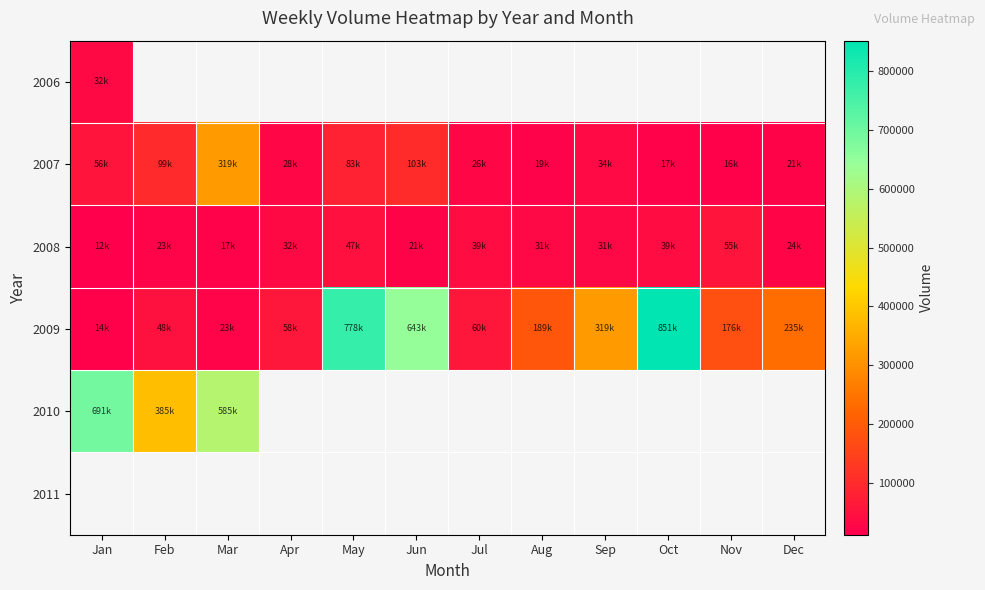

What is the approximate value of 2008 at Jul?

39016.0